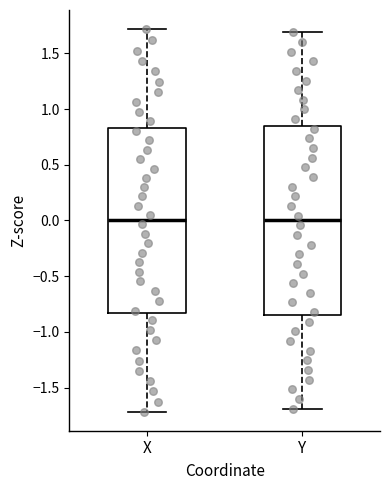

Reading left to right, transcribe this box plot: for each box, give where its median line is, the range the box spans, and where its two whiskers end, as read against the y-axis. The values are not printed on the chart, so give them approximately, as read against the axis.

X: median 0.00, box -0.85 to 0.85, whiskers -1.70 to 1.70
Y: median 0.00, box -0.85 to 0.85, whiskers -1.70 to 1.70